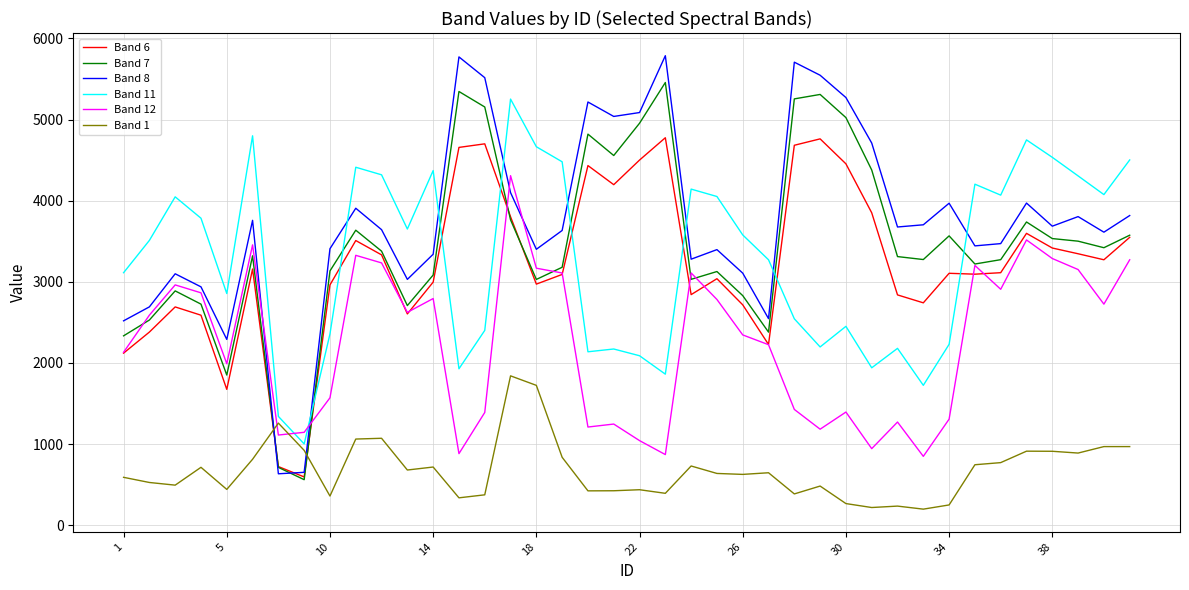

After their last crossing, which series has the higher values: Band 1 or Band 12?

Band 12